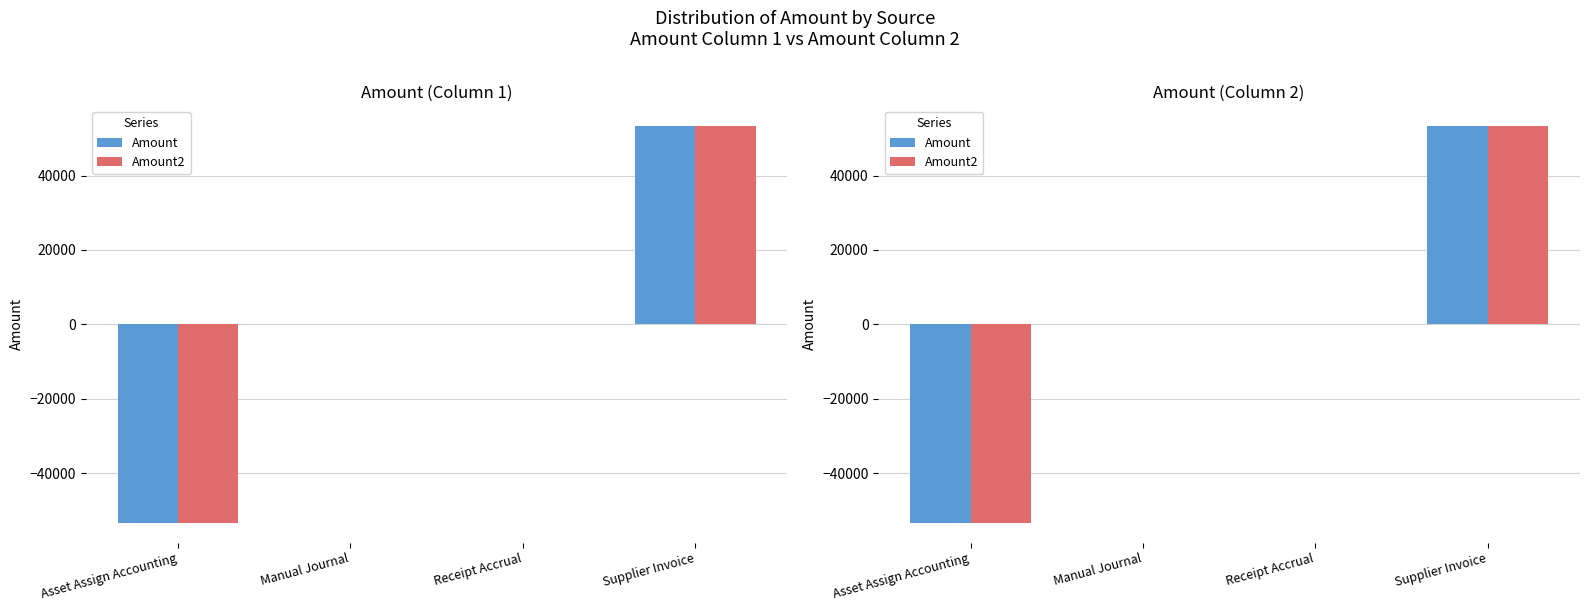

Reading left to right, what are all the values shown in this chart?

Amount: Asset Assign Accounting=-53366.6	Manual Journal=0.0	Receipt Accrual=-0.0	Supplier Invoice=53366.6
Amount2: Asset Assign Accounting=-53366.6	Manual Journal=0.0	Receipt Accrual=-0.0	Supplier Invoice=53366.6